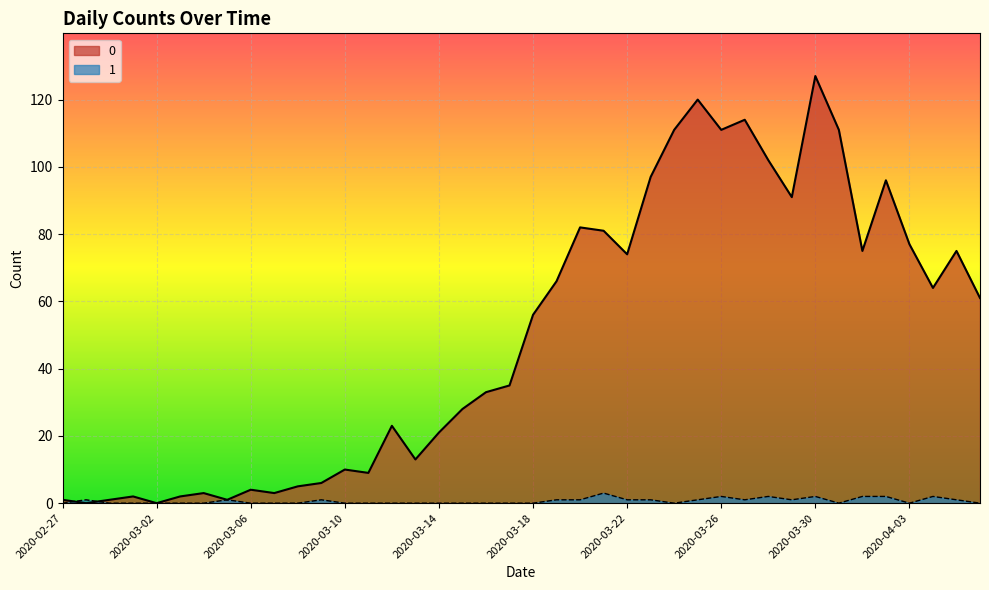

Between 2020-03-03 and 2020-04-03, which is larger?

2020-04-03